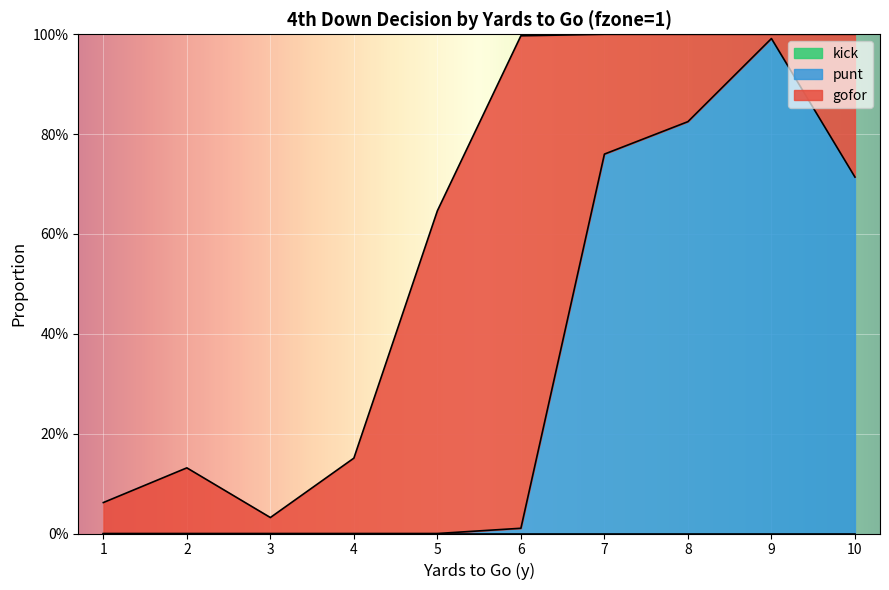

True or false: kick has a value of 0.0 at 5.

True